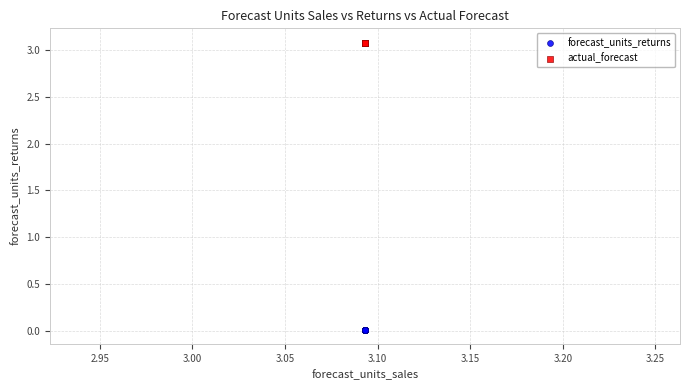

Which series contains the highest Y value?

actual_forecast